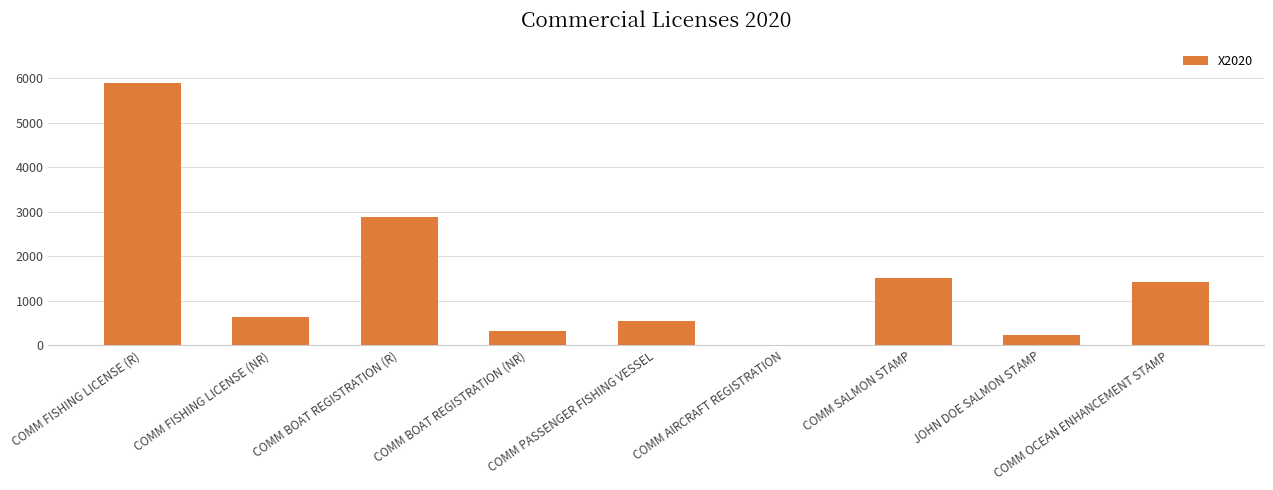

What is the change in value from COMM PASSENGER FISHING VESSEL to JOHN DOE SALMON STAMP?

-322